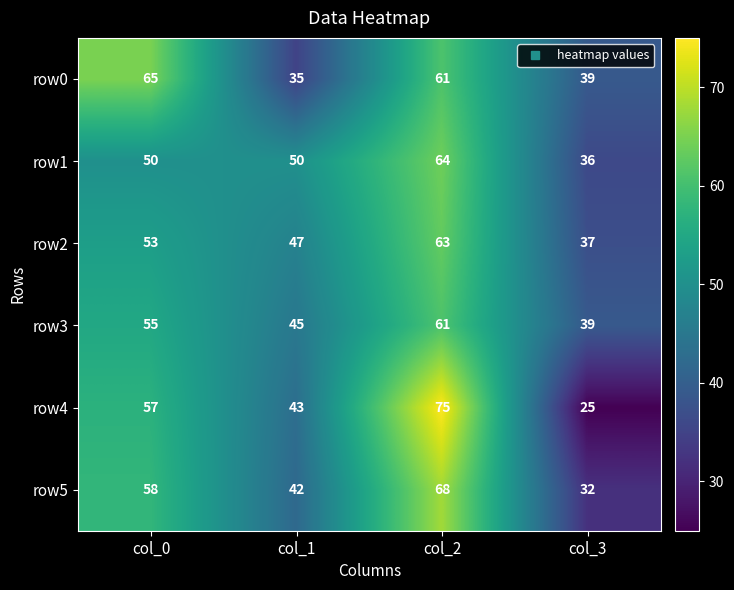

Reading left to right, what are all the values shown in this chart?

row0: 65	35	61	39
row1: 50	50	64	36
row2: 53	47	63	37
row3: 55	45	61	39
row4: 57	43	75	25
row5: 58	42	68	32